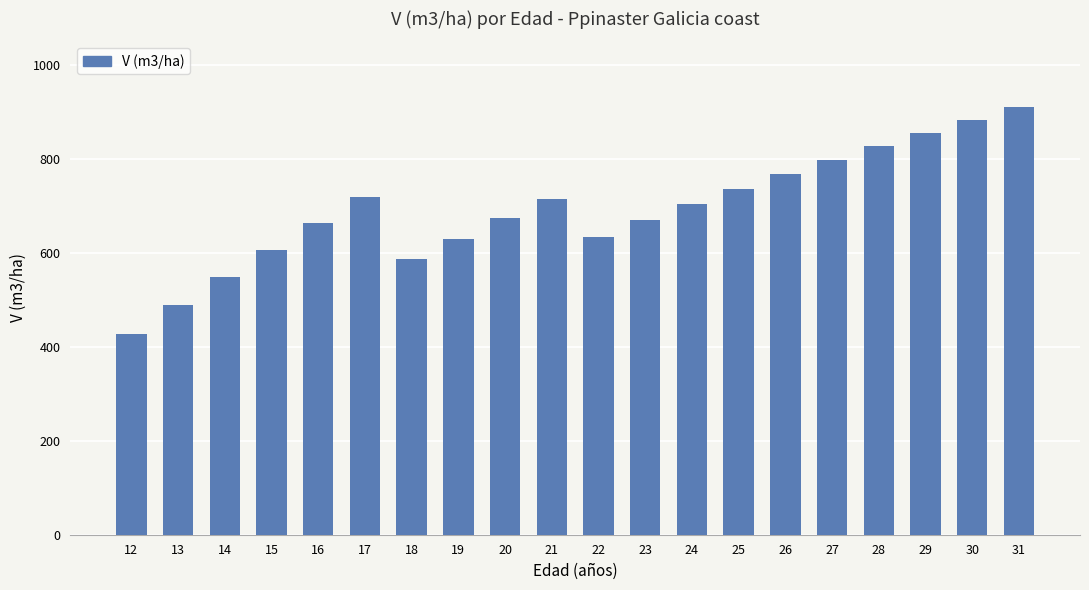

How many values are below 703?

10